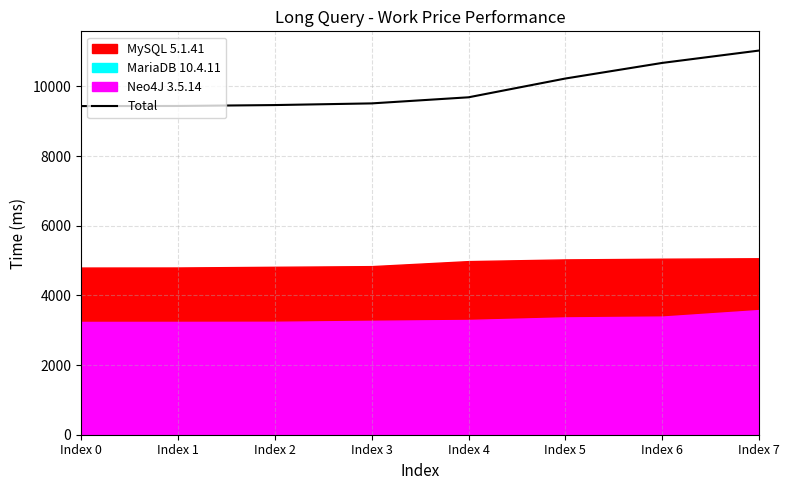

Is it true that the value at Index 0 is 4874?

False